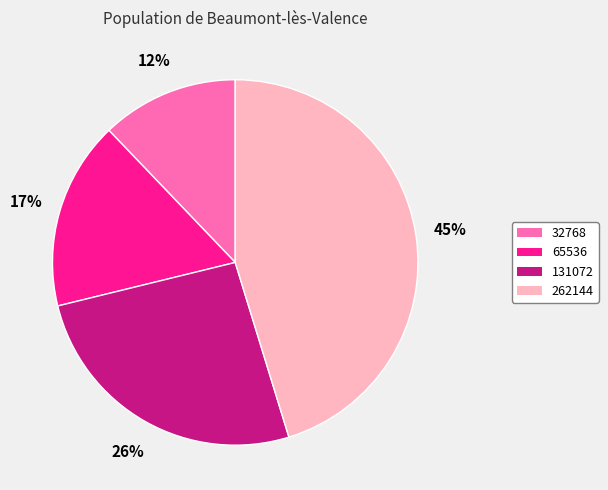

Does 262144 represent more than half of the total?

No